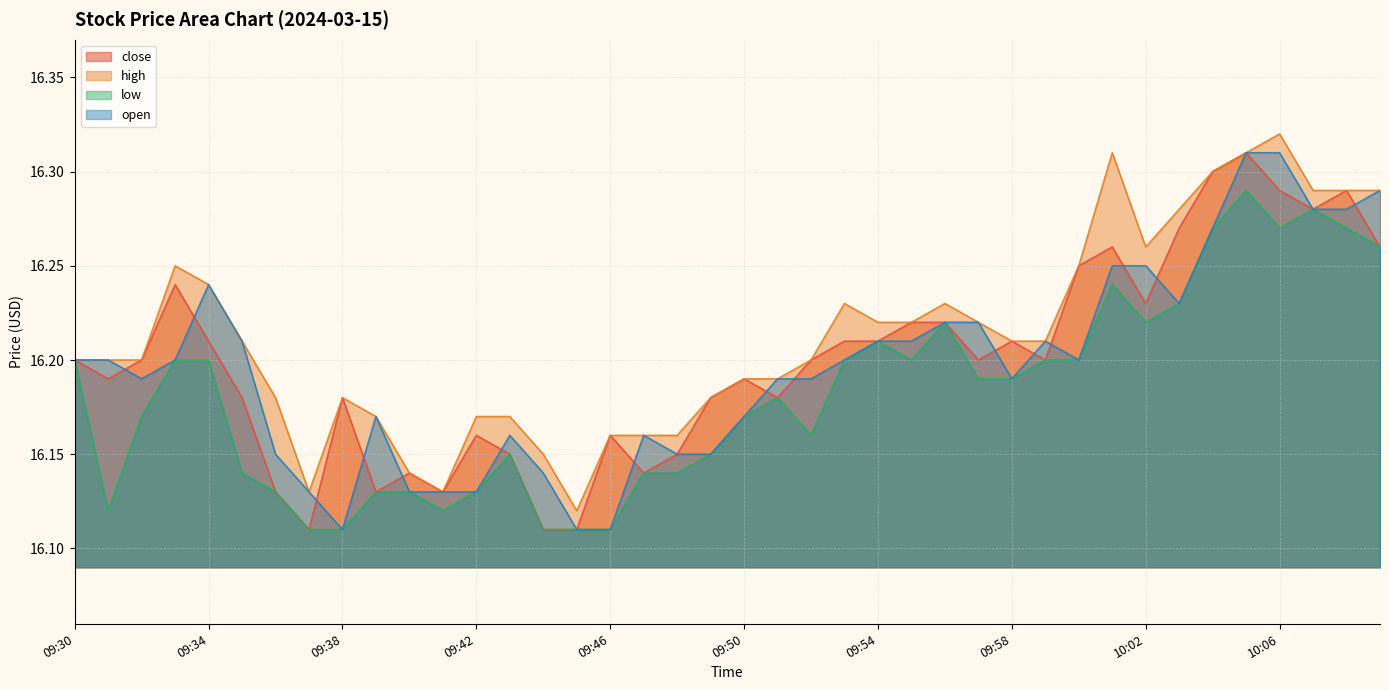

At which label is low closest to 16?

09:37